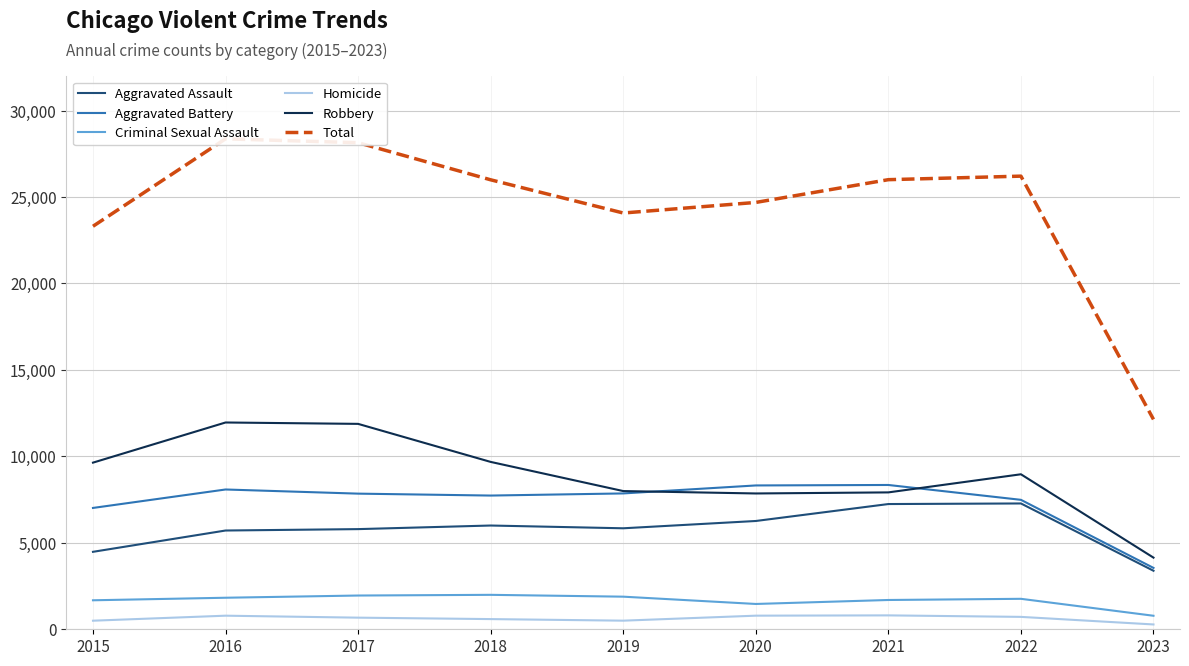

True or false: Homicide and Total cross at least once.

False